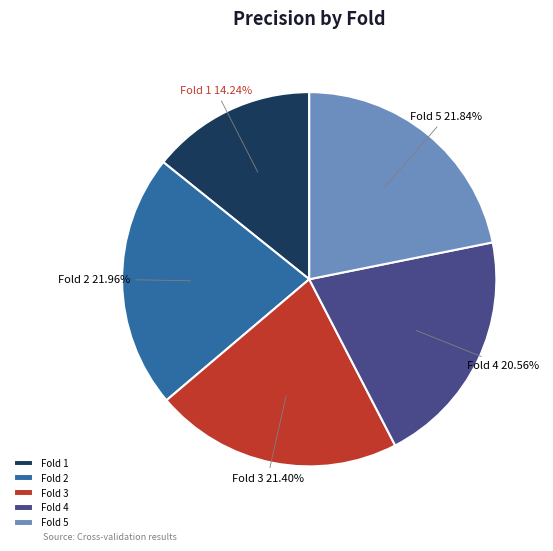

Is the sum of Fold 2 and Fold 3 greater than half?

No